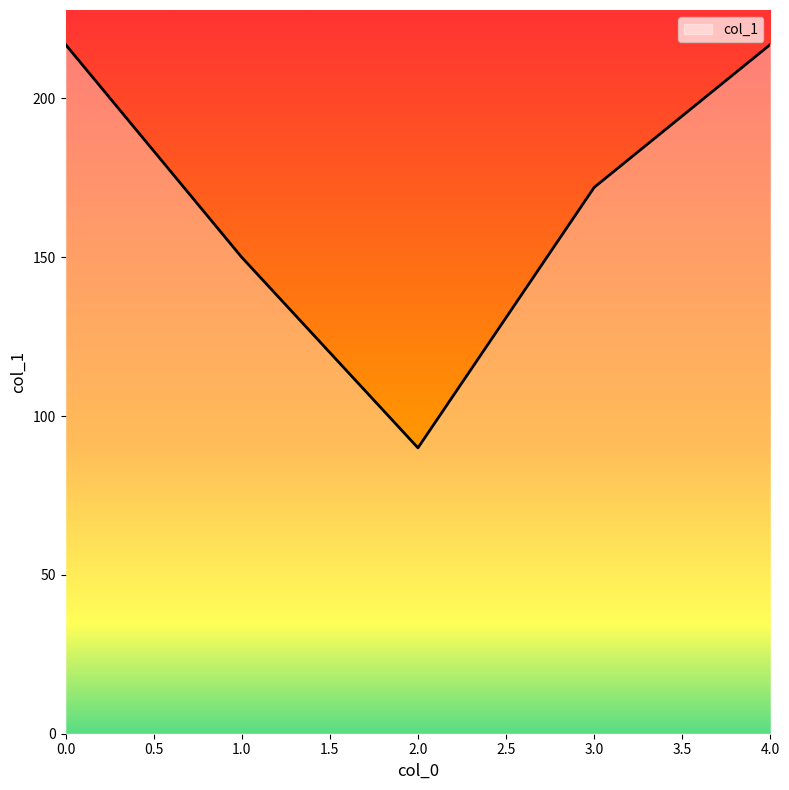

How many values are between 150 and 217?

4